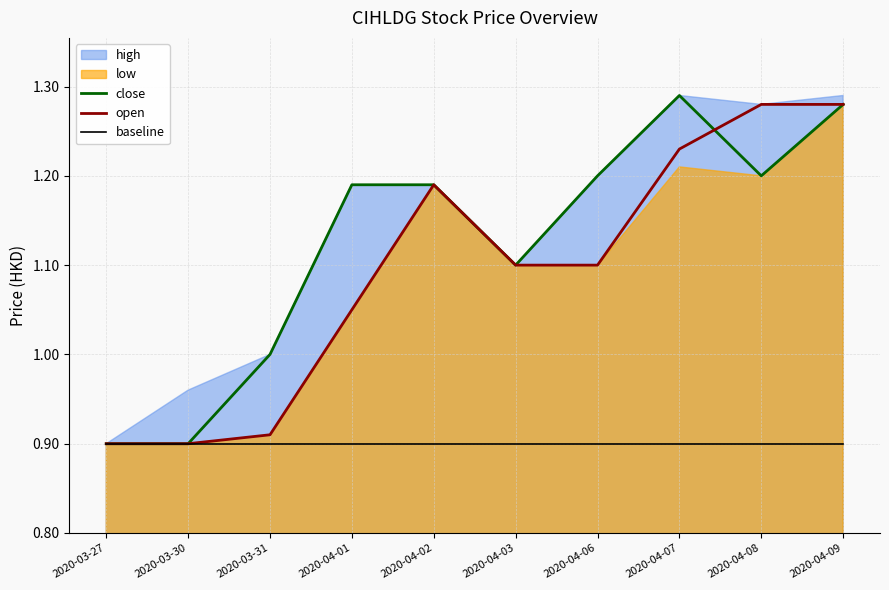

True or false: baseline and close intersect in this chart.

False